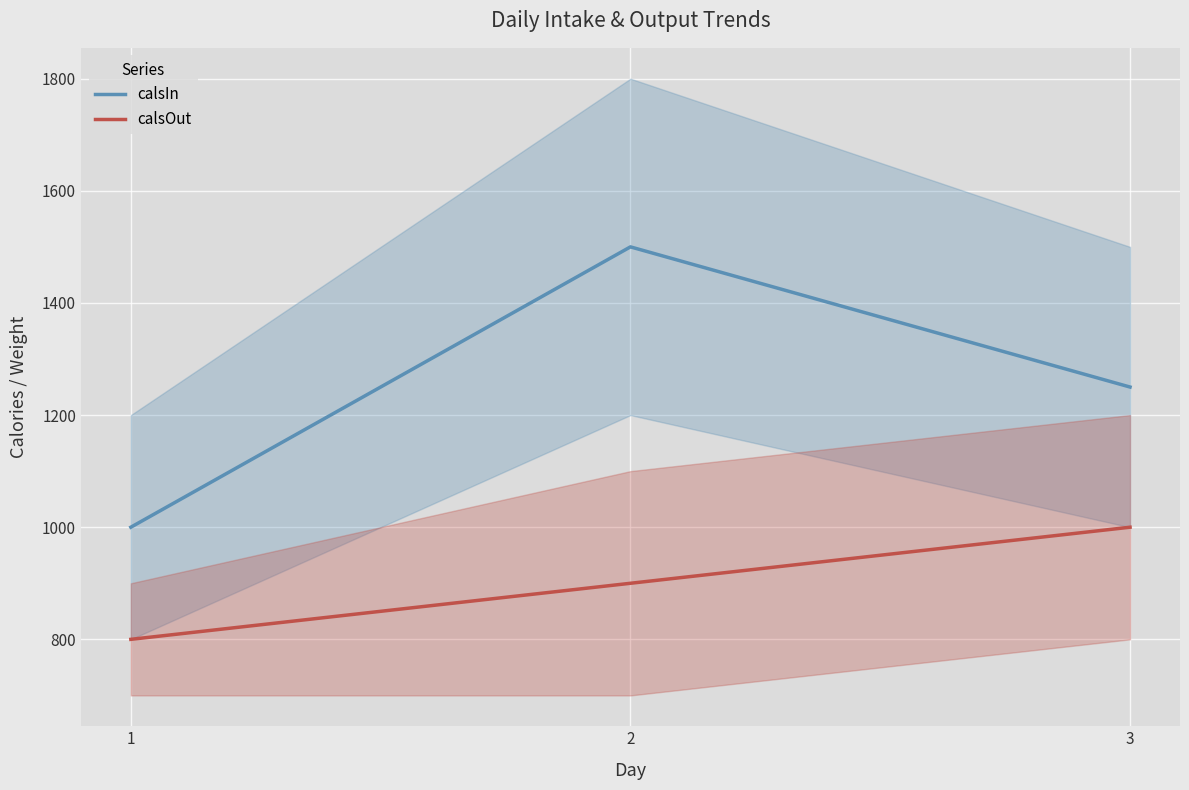

Is the value of calsIn at 1 greater than the value of calsOut at 1?

Yes